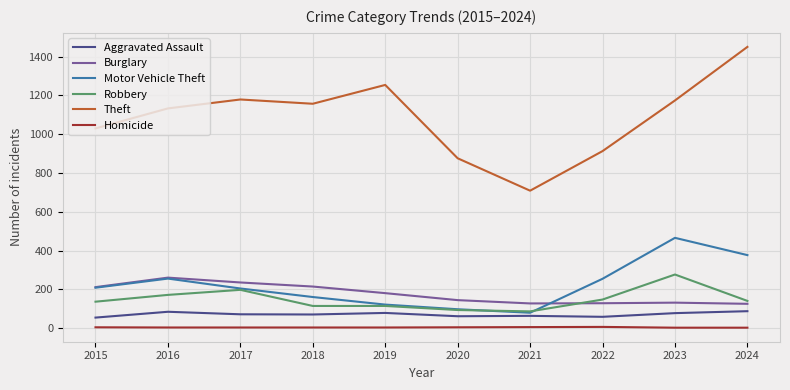

True or false: Robbery and Aggravated Assault intersect in this chart.

False